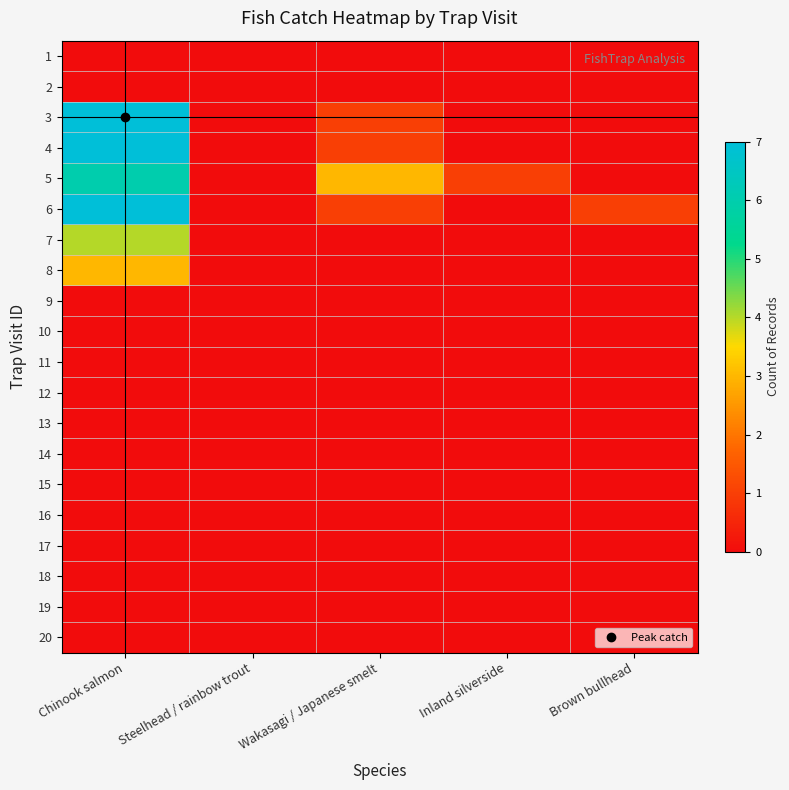

What is the total value across all series at Chinook salmon?

34